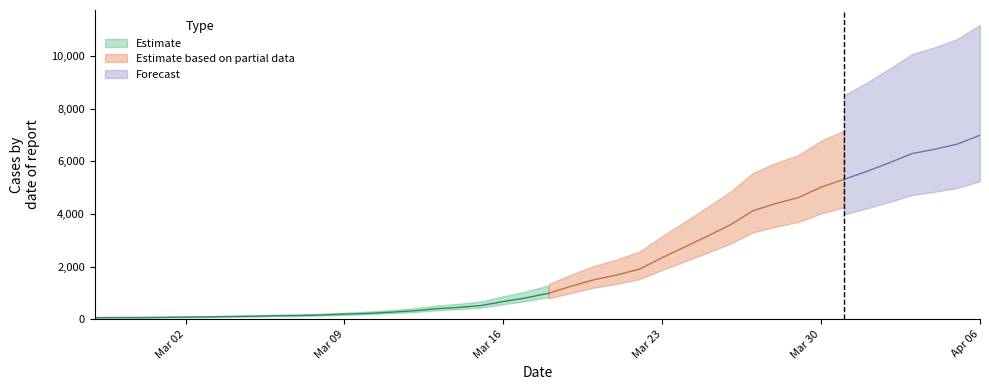

Count the number of categories in the chart.

40